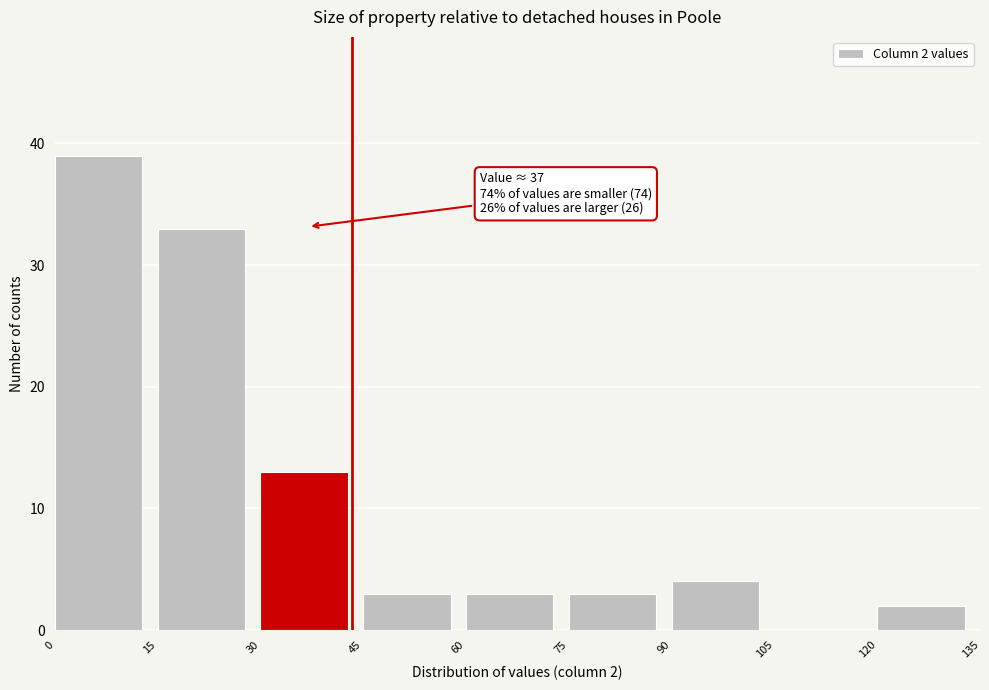

Over which range of the x-axis is the bar tallest?

0 to 15